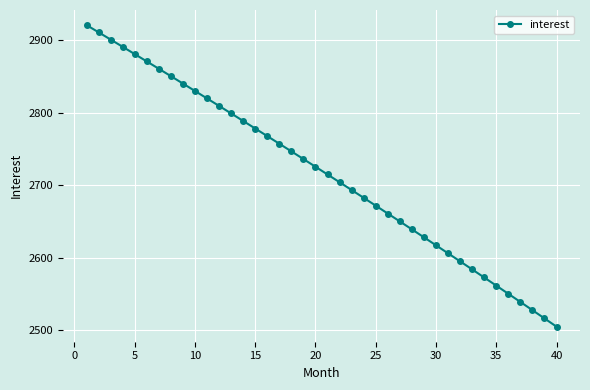

How many data points are less than 2725?

20